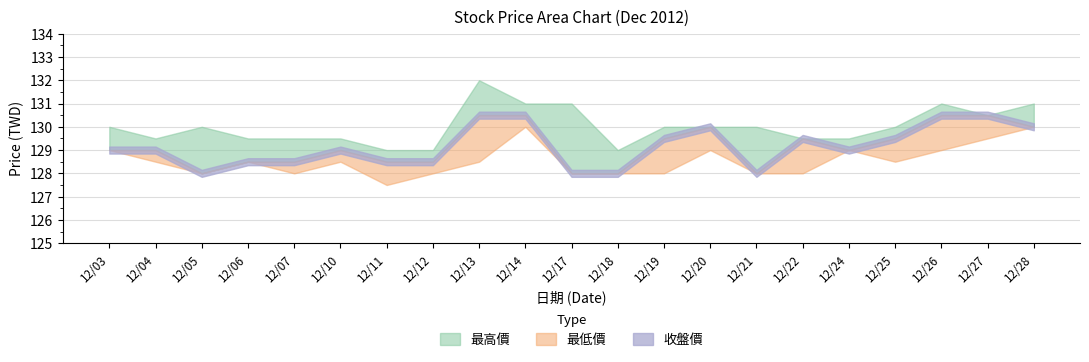

How many data points in 最高價 are less than 130?

9